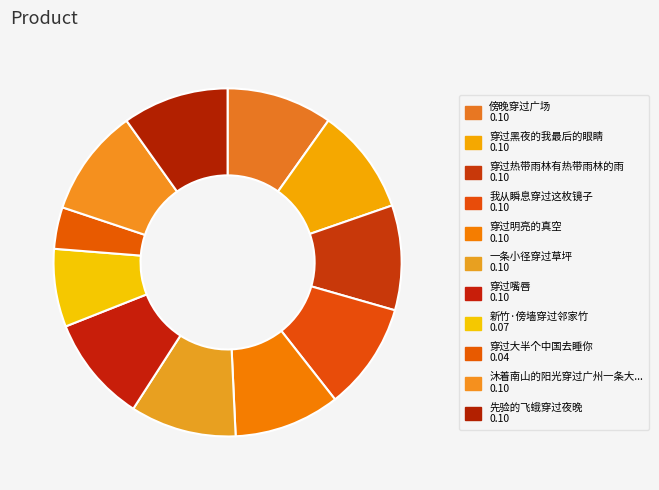

How many segments does this pie chart have?

11